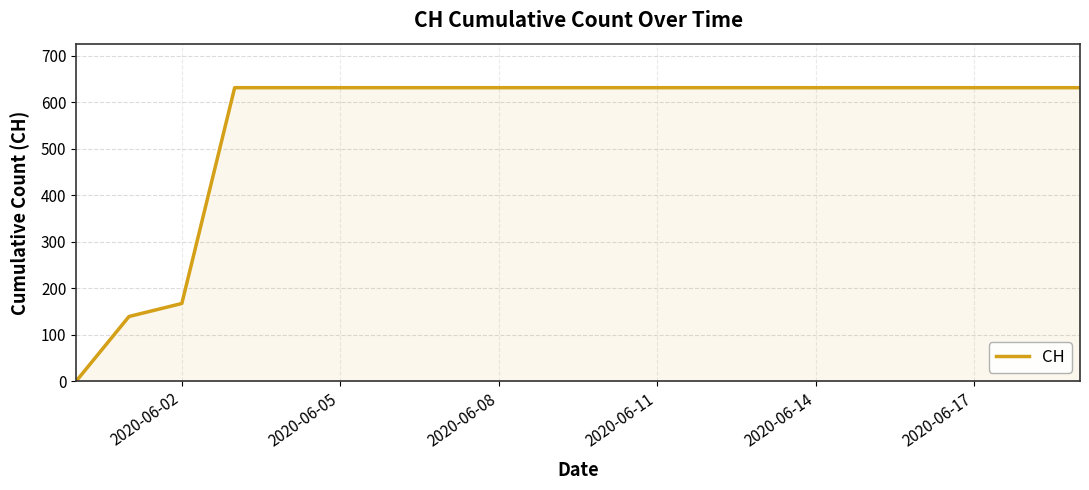

How many lines are shown in the chart?

1